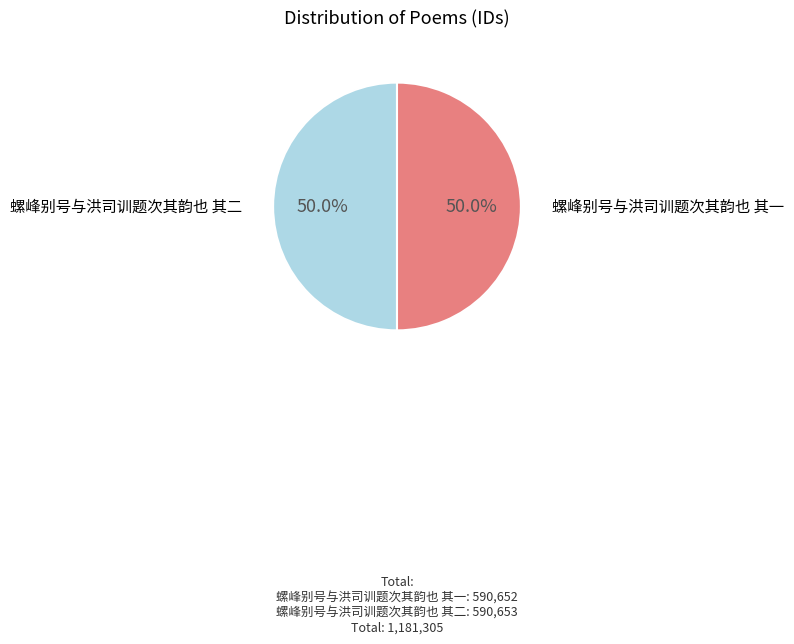

How many slices are in this pie chart?

2